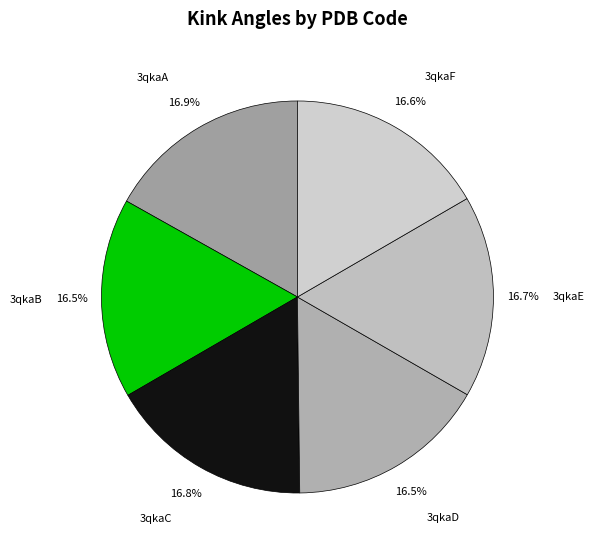

How much of the chart is everything except 3qkaE?

83.3%